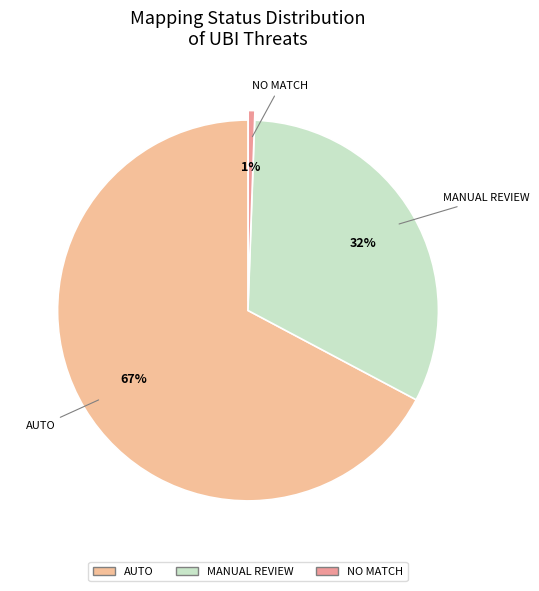

Which category has the smallest portion of the pie?

no_match